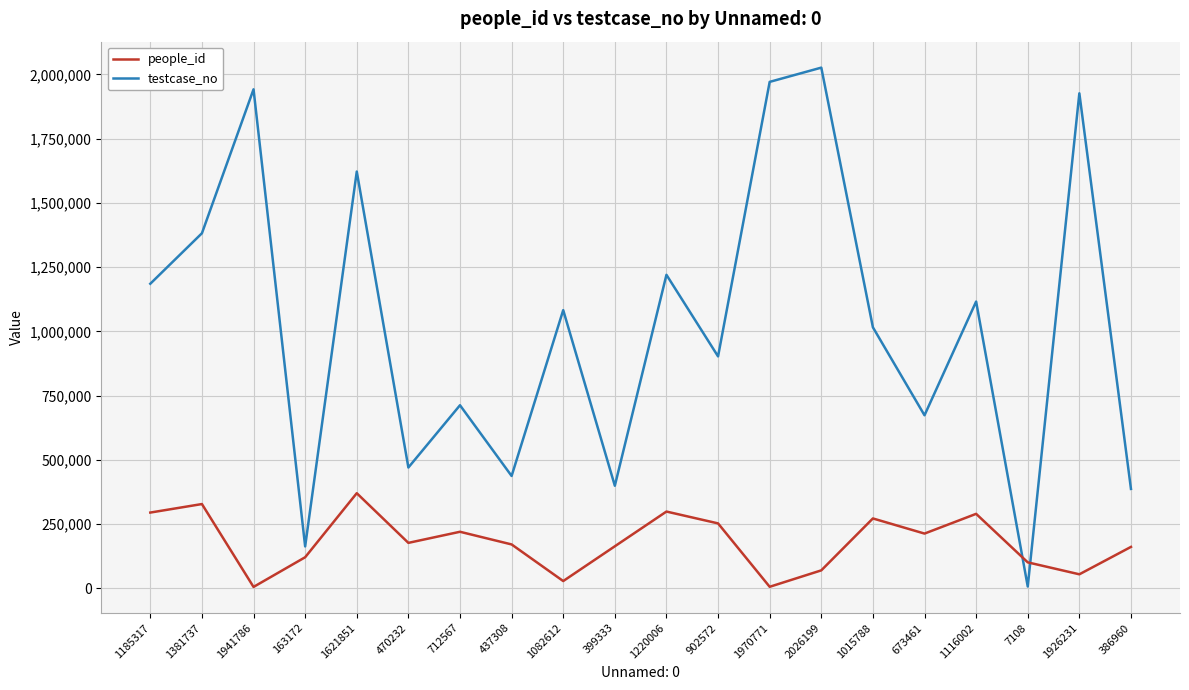

The testcase_no series shows 712568 at 712567. True or false?

True